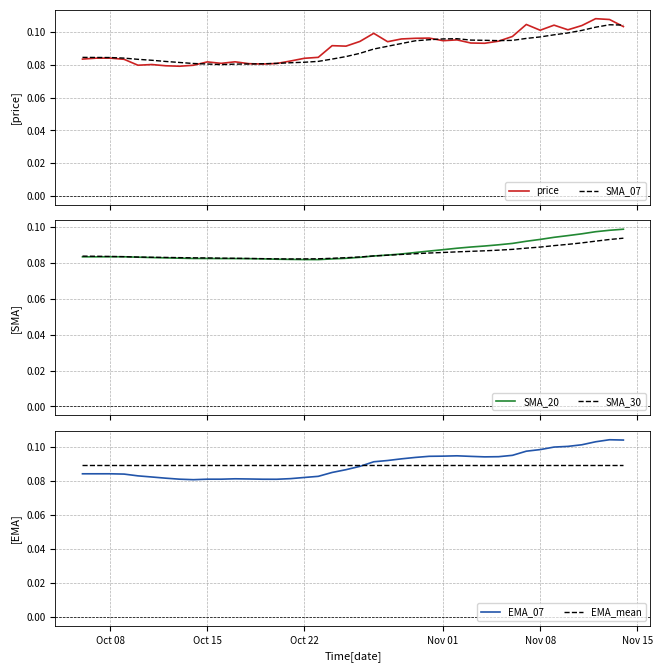

True or false: price has more than 0 interior local peaks.

True